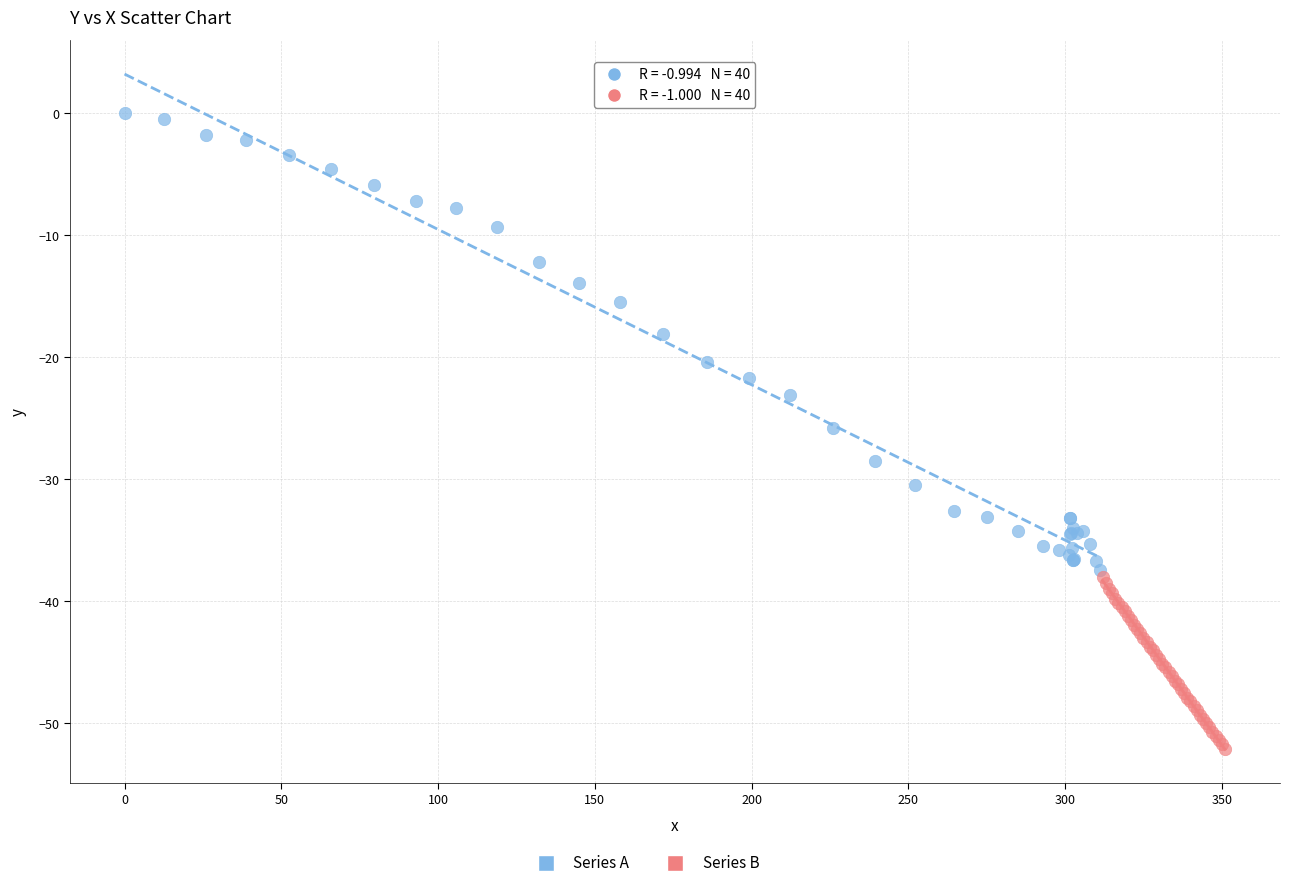

Which series reaches the minimum Y coordinate?

Series B